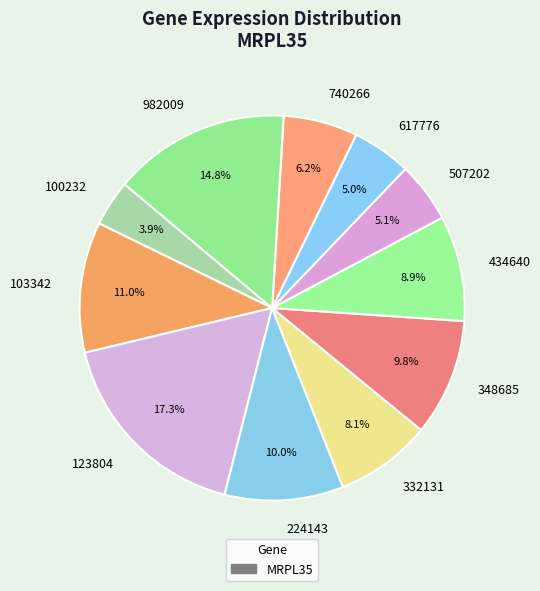

What percentage is NOT represented by 740266?

93.8%